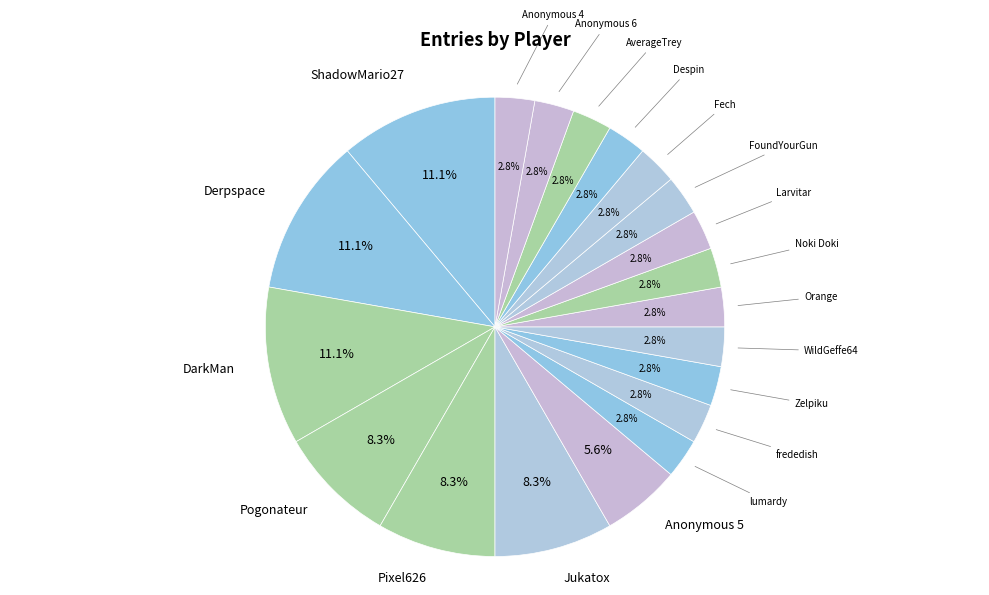

The Pogonateur slice represents 8% of the pie. True or false?

True